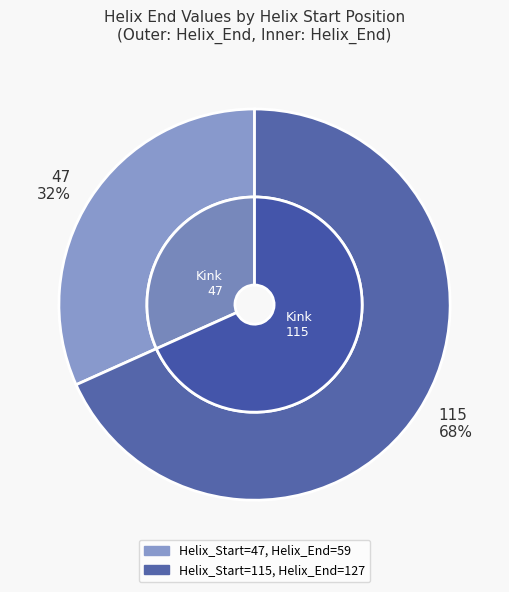

To the nearest percent, what is the combined percentage of 115 and 47?

100%